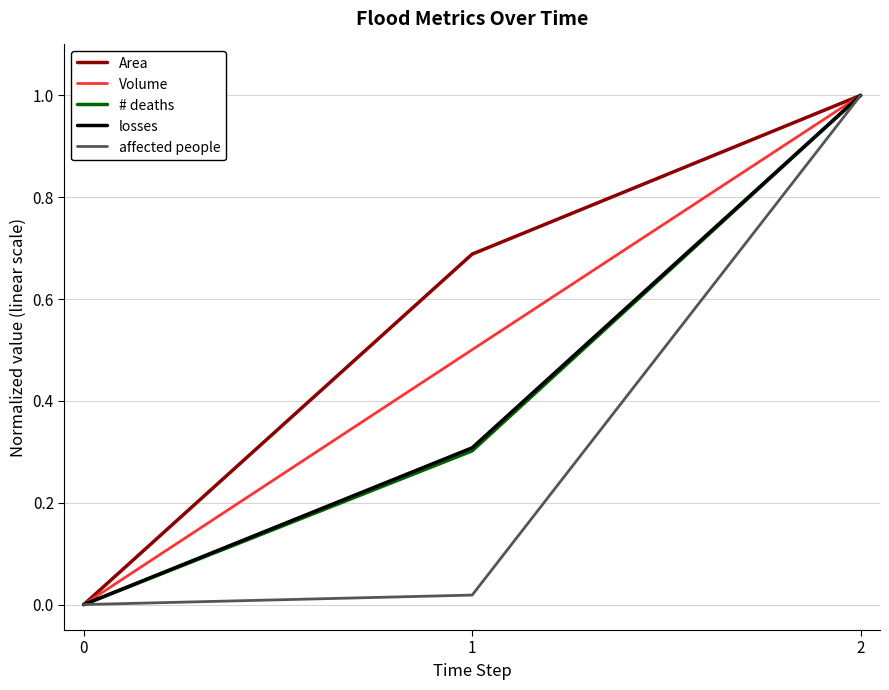

Which series has the largest total across all categories?

Area